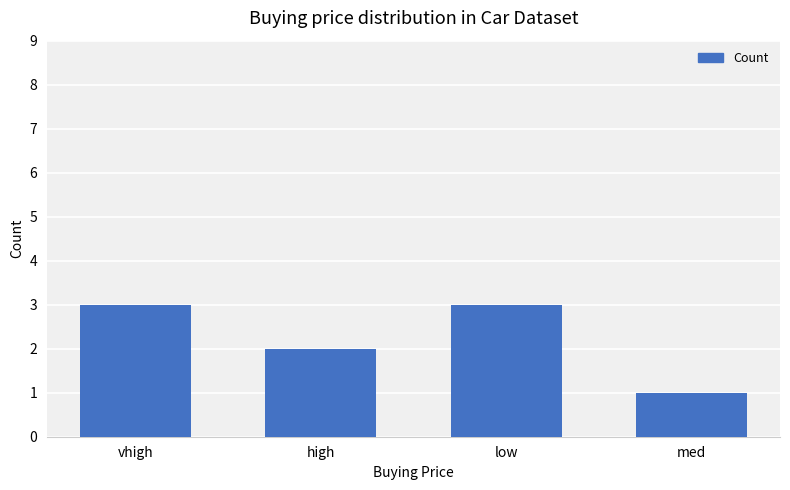

What is the sum of all values?

9